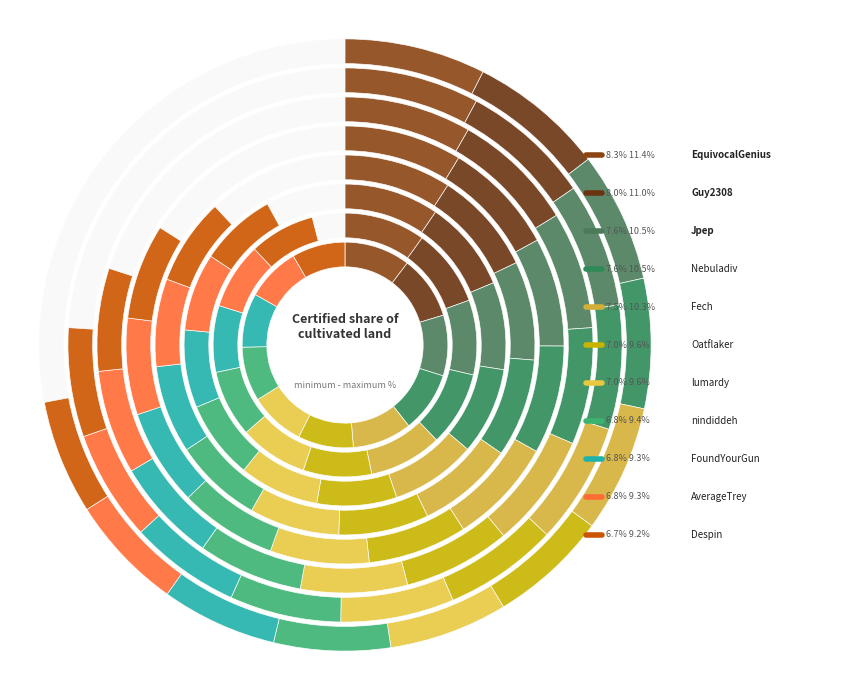

What percentage is NOT represented by FoundYourGun?

91.5%